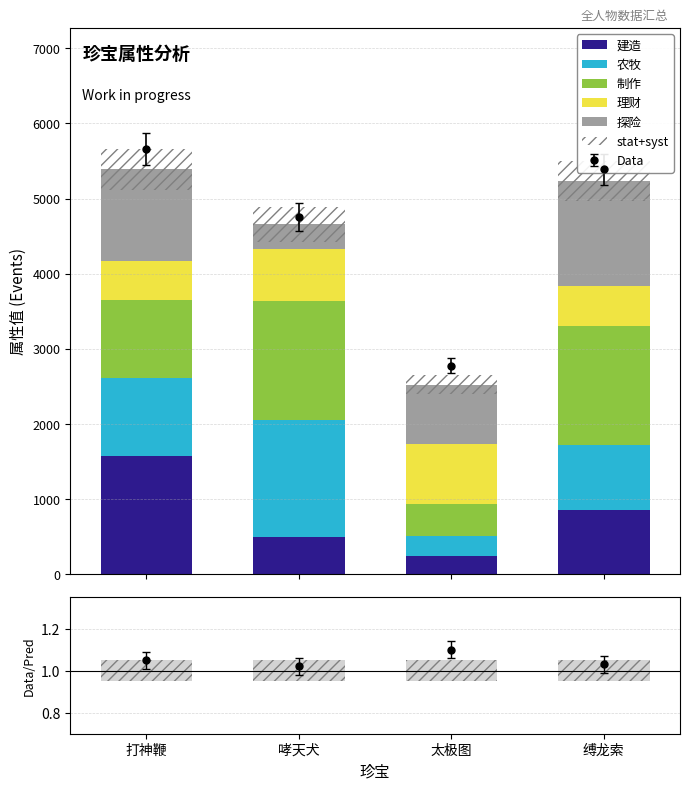

Where does the 制作 series first go above 1584?

哮天犬